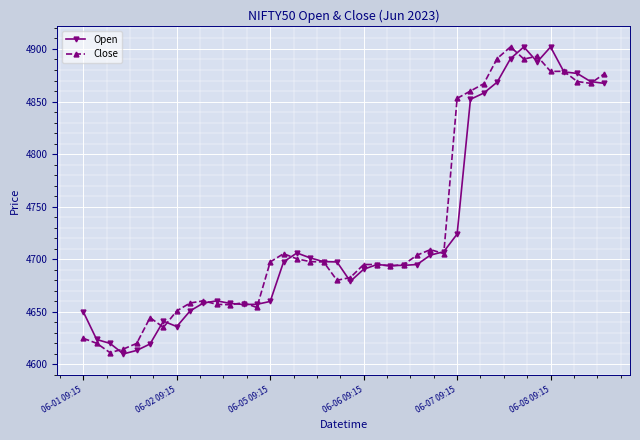

What is the smallest value displayed?

4610.0